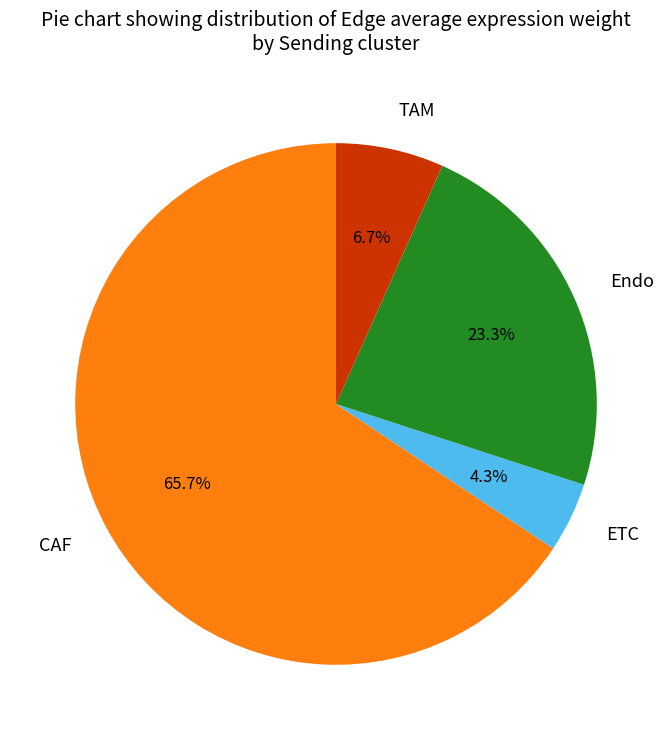

What percentage is NOT represented by TAM?

93.3%